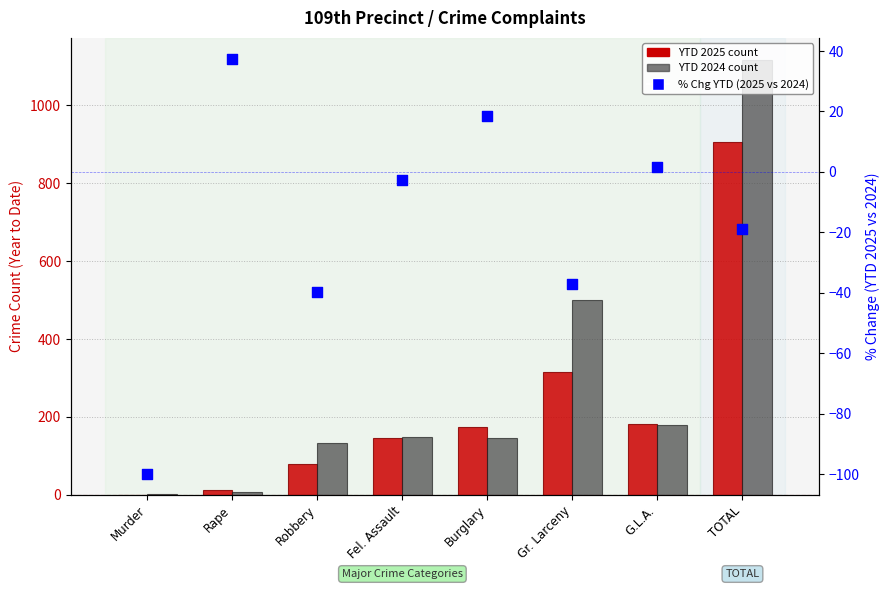

What is the total value across all series at Murder?

-98.0